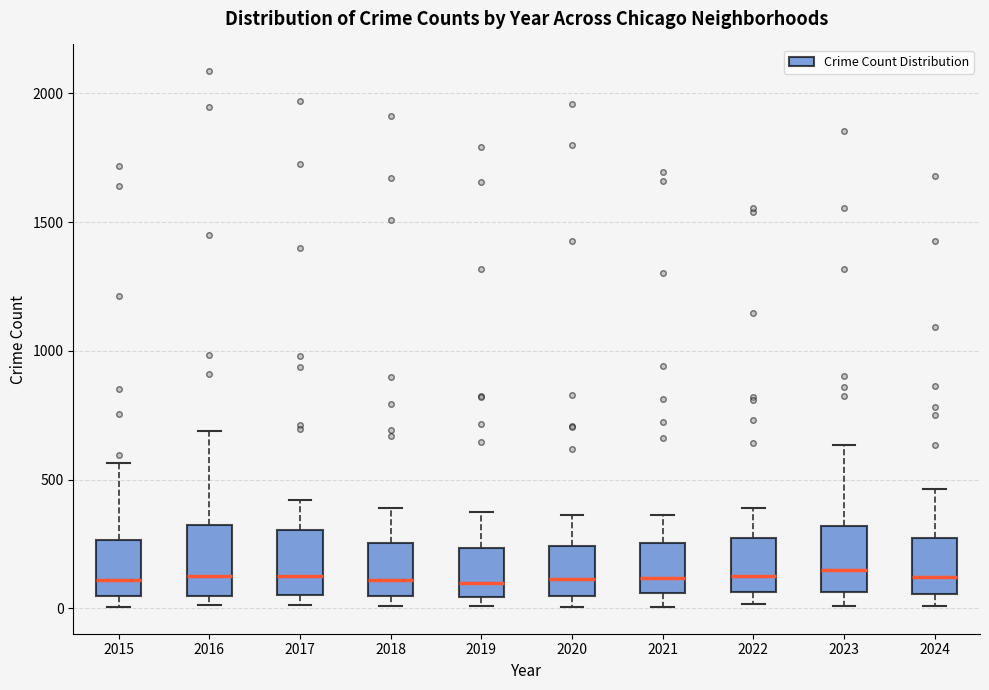

Where does the median line of the box at x = 2018 sit on the y-axis? The values are not printed on the chart, so give them approximately, as read against the axis.

100